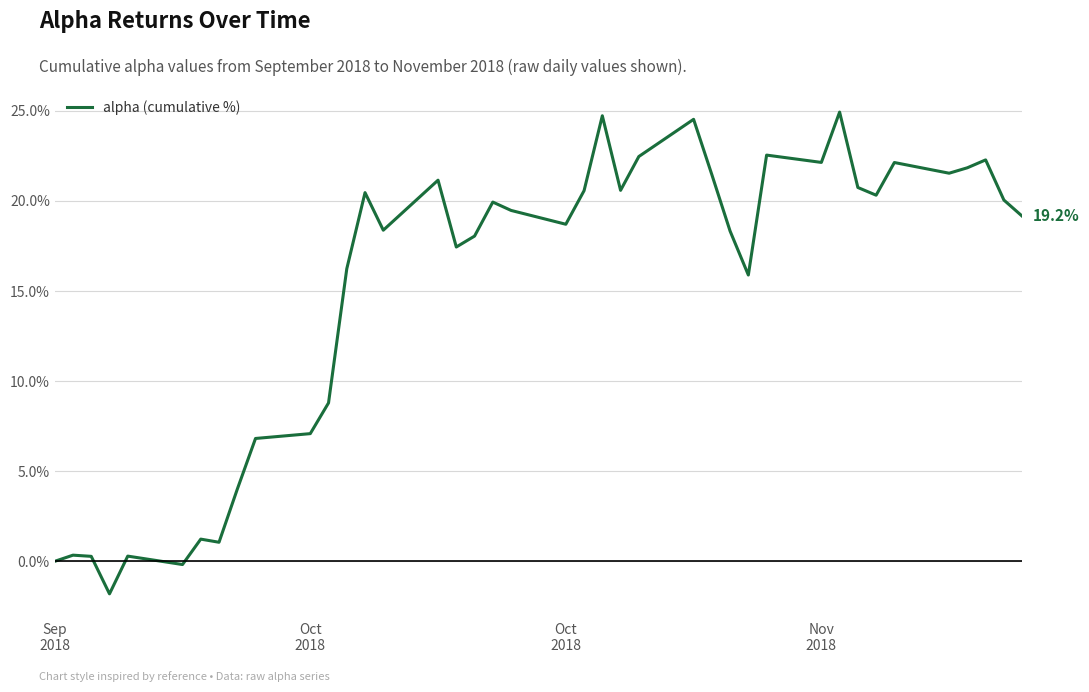

What is the maximum value shown in the chart?

24.9